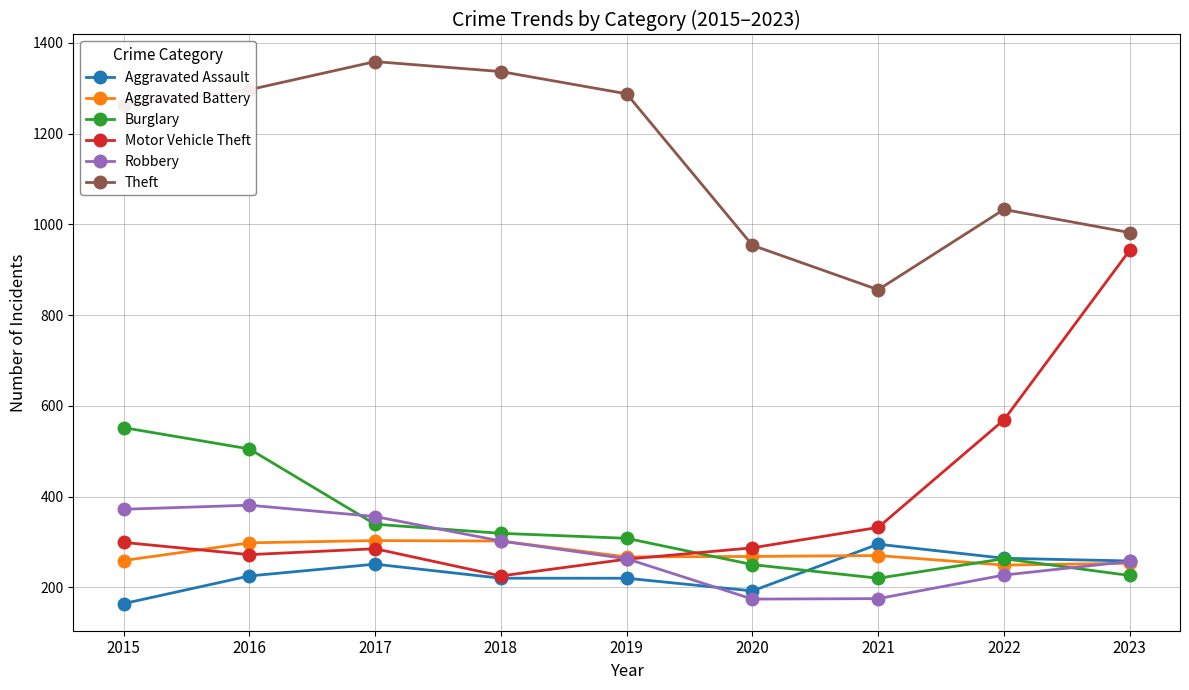

True or false: Robbery and Burglary intersect in this chart.

True